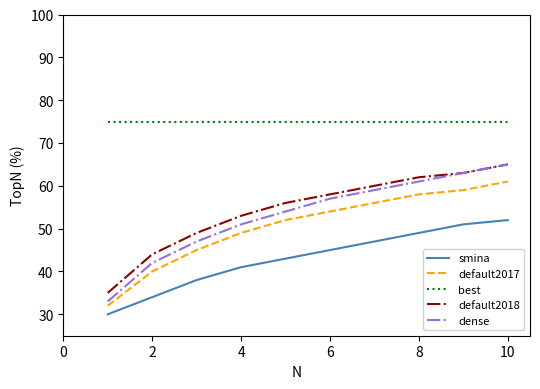

What is the greatest value displayed?

75